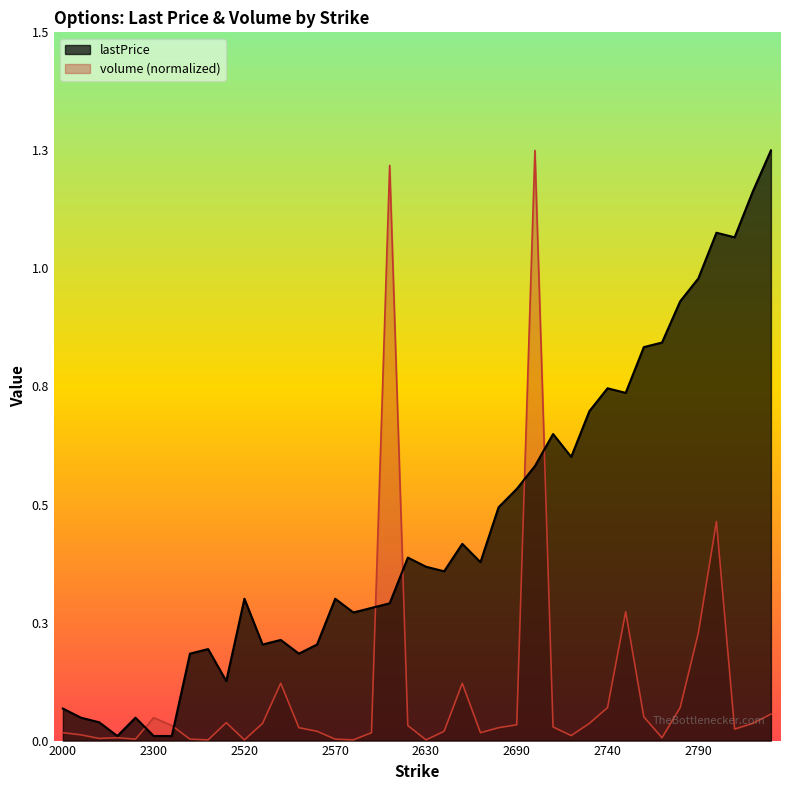

At which label is volume closest to 0?

2460